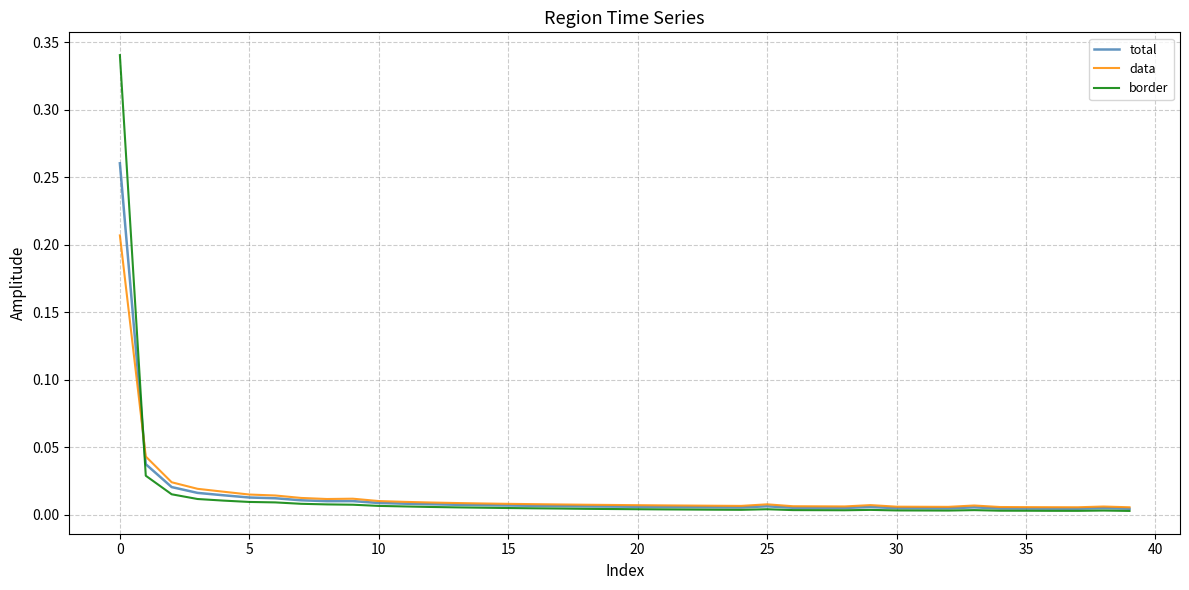

Which series has the largest range (max minus min)?

border